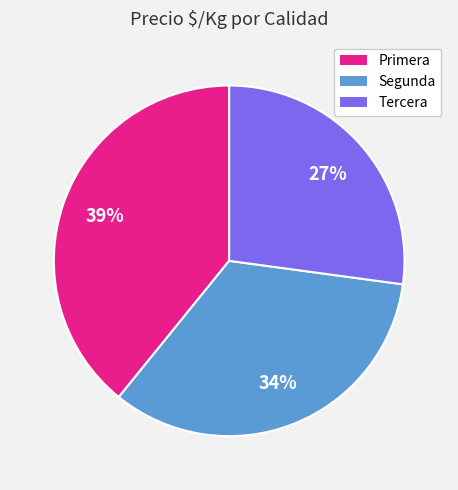

Which category has the biggest portion of the pie?

Primera